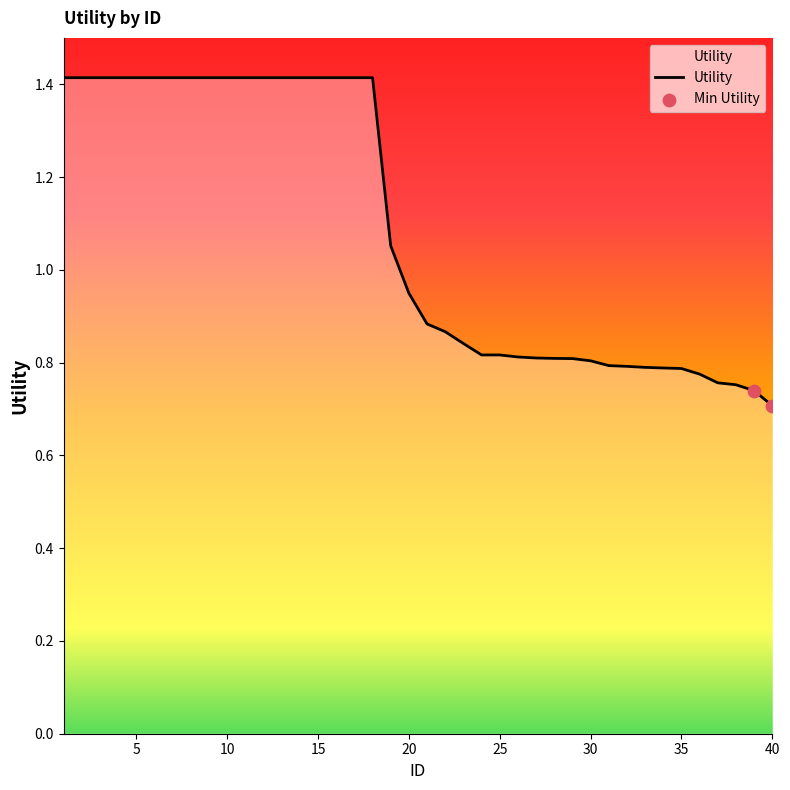

What is the maximum value shown in the chart?

1.4